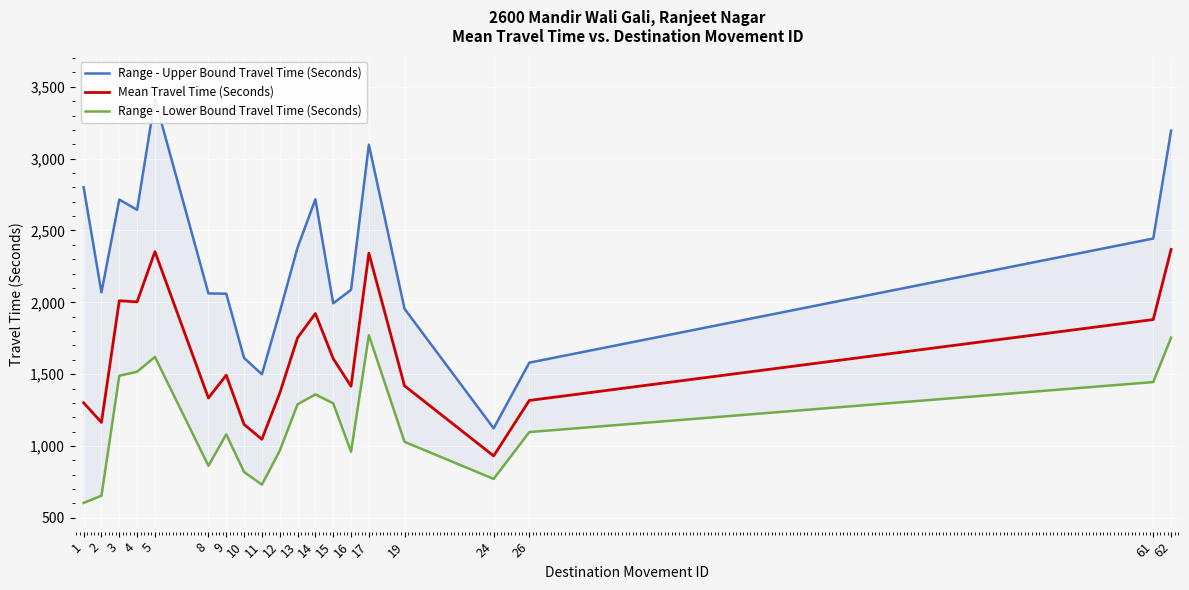

Which label corresponds to the largest value in the chart?

5